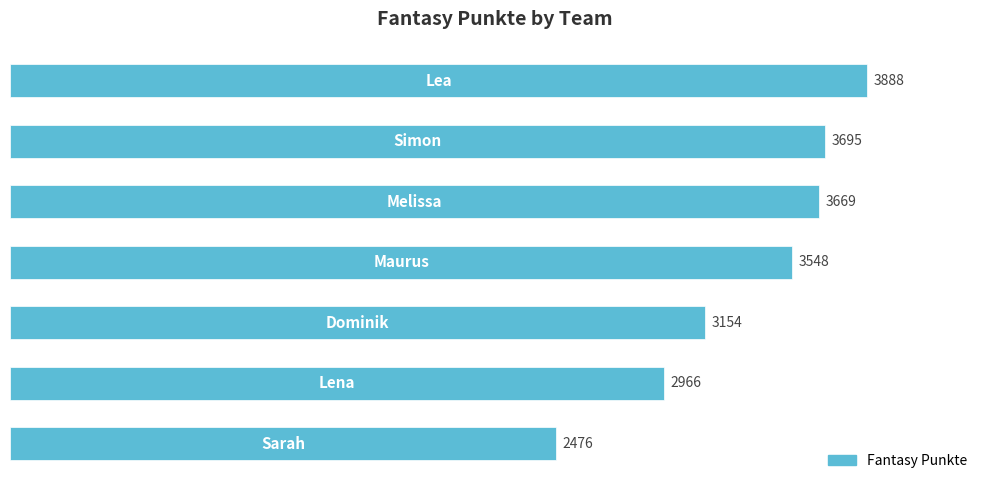

Reading top to bottom, transcribe all the data shown in this chart.

3888	3695	3669	3548	3154	2966	2476